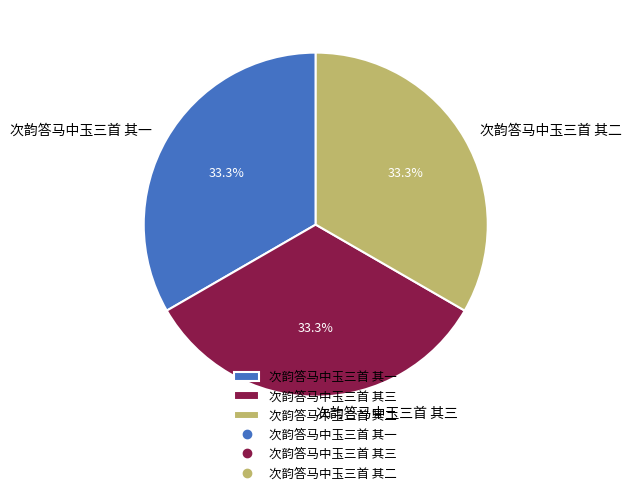

Count the number of slices in the pie.

3